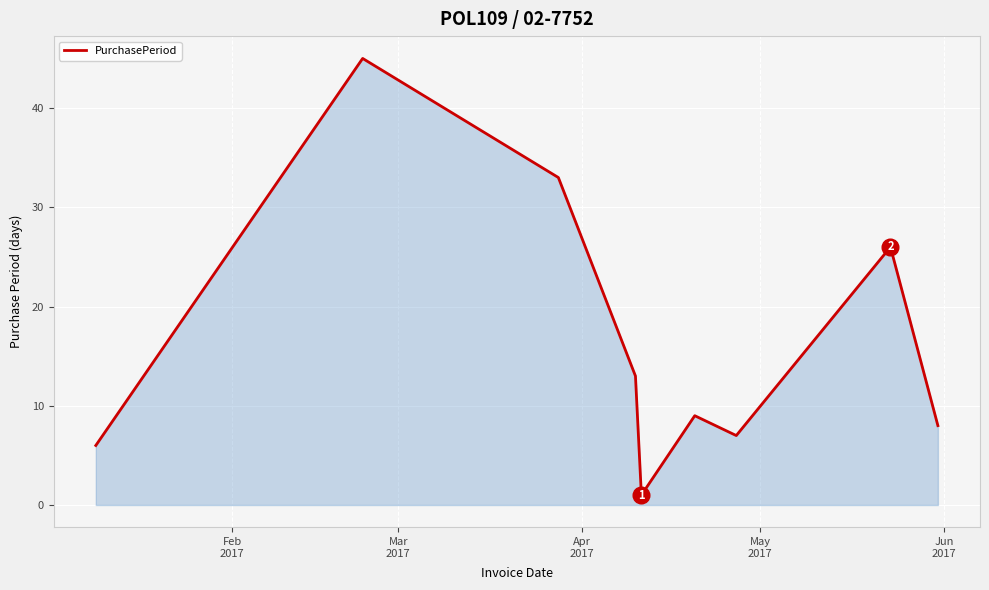

What is the average value?

16